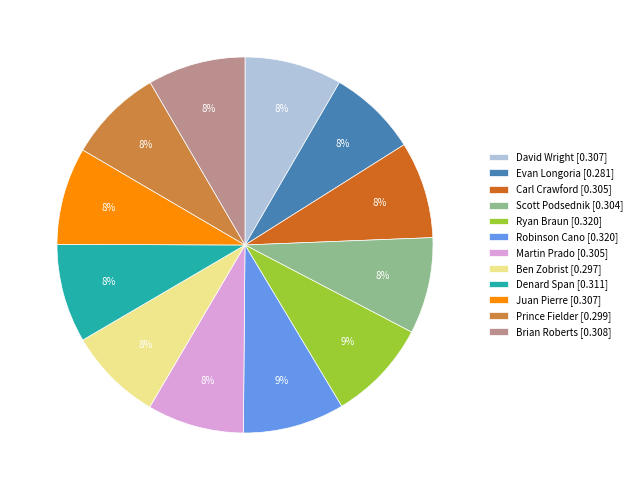

To the nearest percent, what portion does Prince Fielder [0.299] represent?

8%